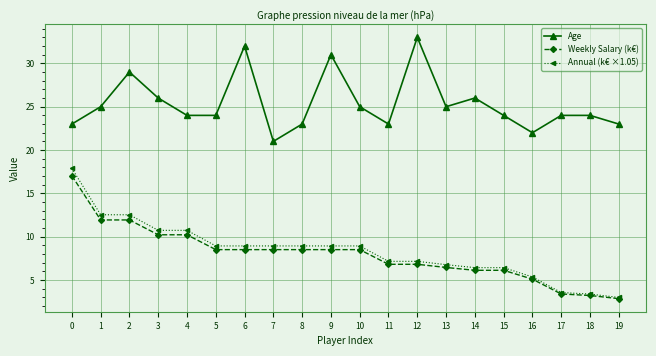

True or false: Age and Weekly Salary (k€) cross at least once.

False